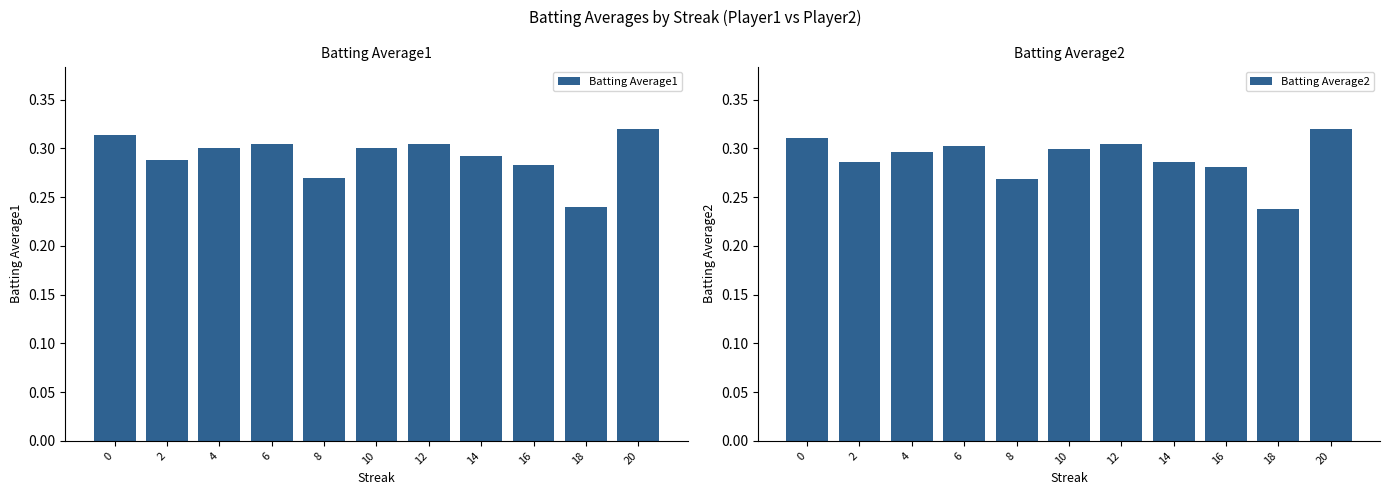

What are all the series names shown in the legend?

Batting Average1, Batting Average2